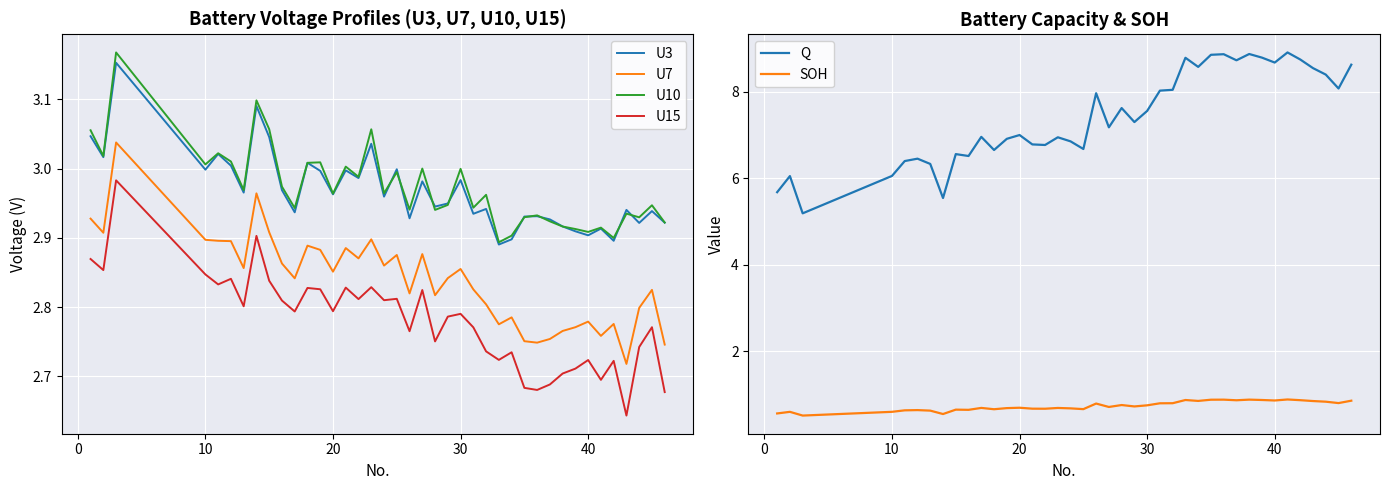

True or false: U7 has a value of 4.3 at 20.

False